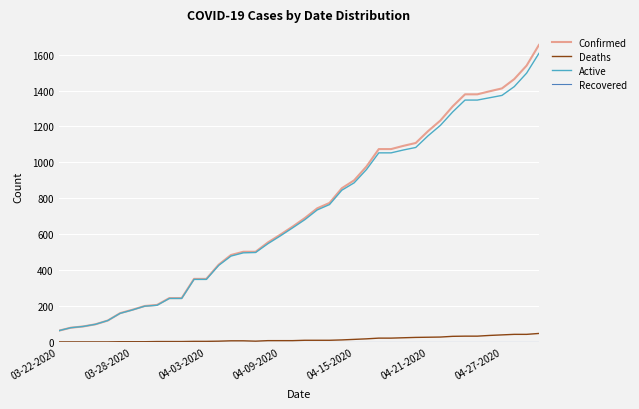

Which series has the widest spread of values?

Confirmed